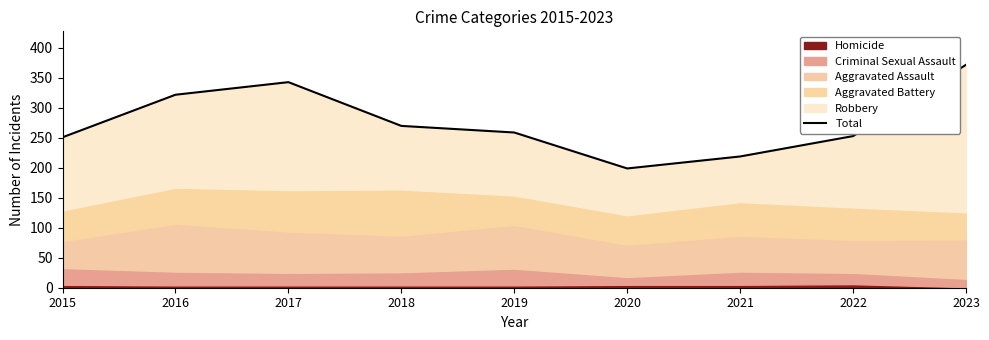

At which category does the chart reach its minimum across all series?

2020